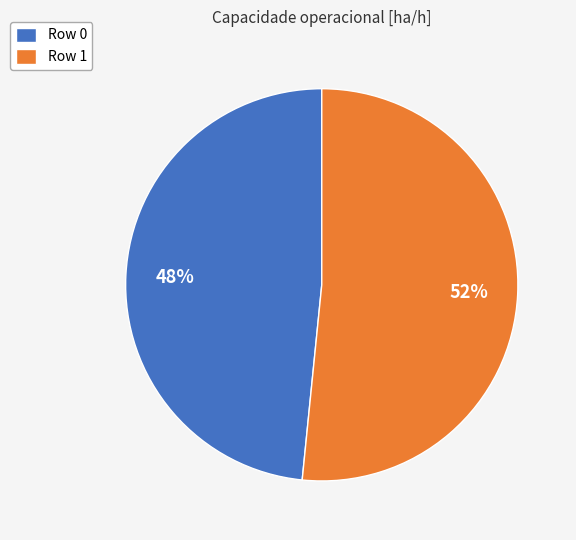

Is there any slice that represents more than half of the pie?

Yes